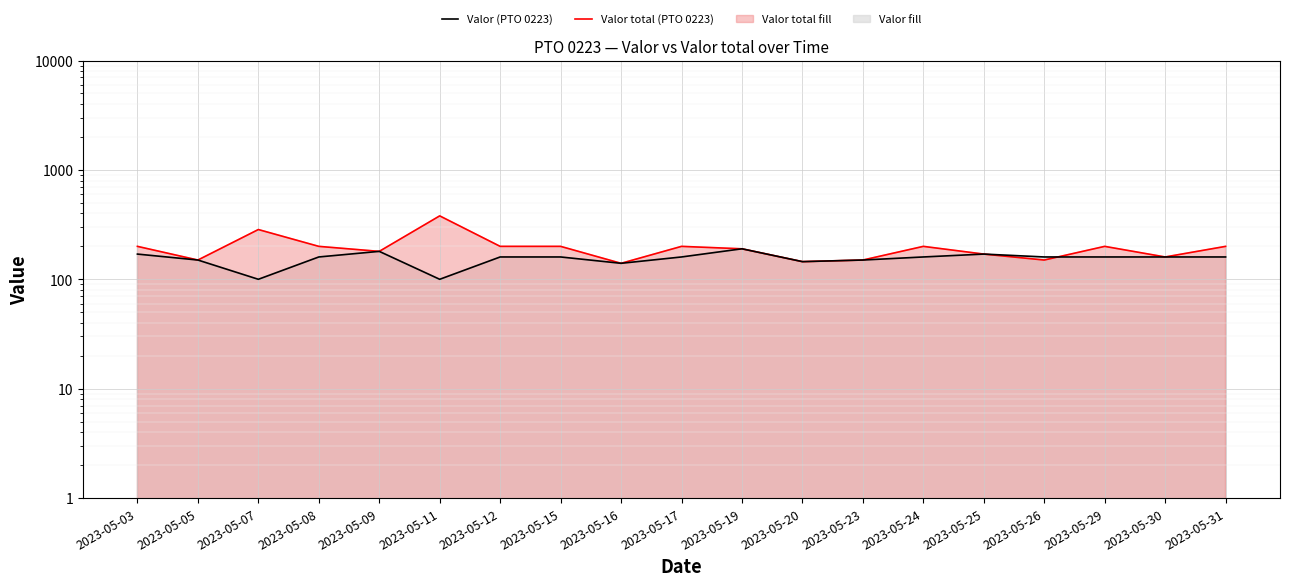

What is the sum of all Valor (PTO 0223) values?

2935